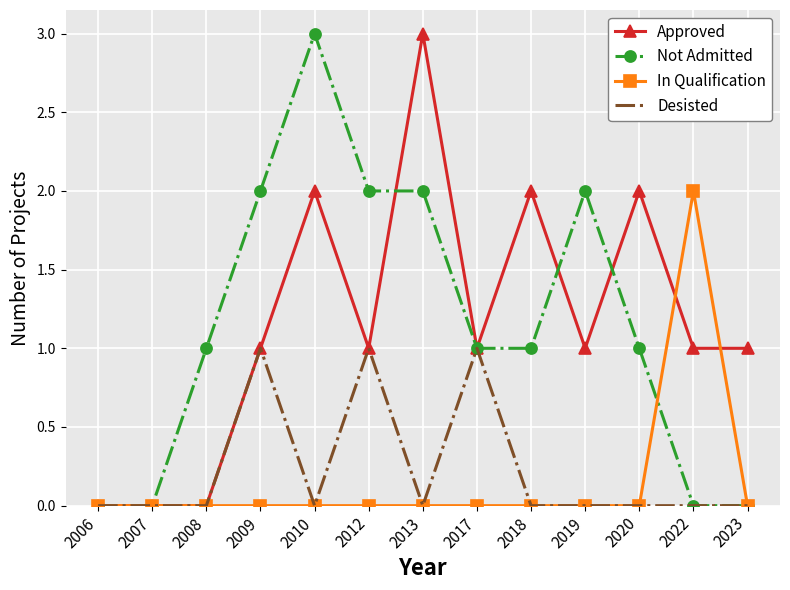

Which series changed the most between 2007 and 2012?

Not Admitted